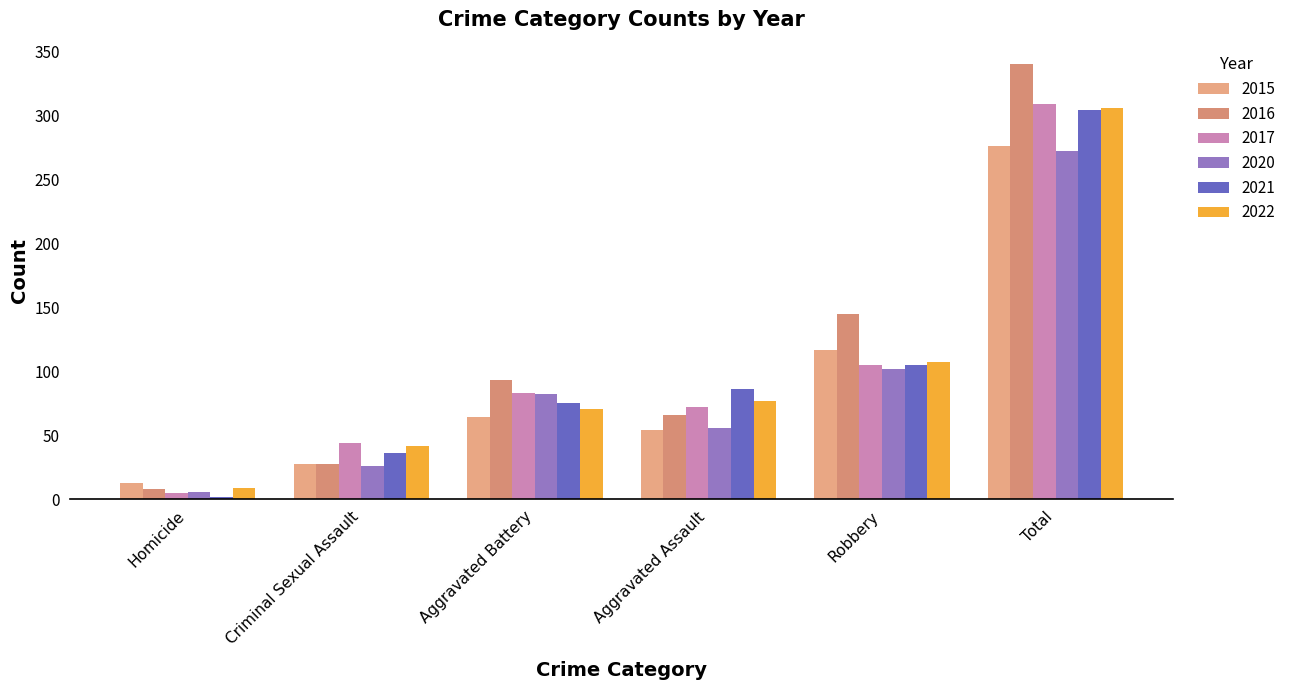

How many data points in 2022 are less than 77?

3